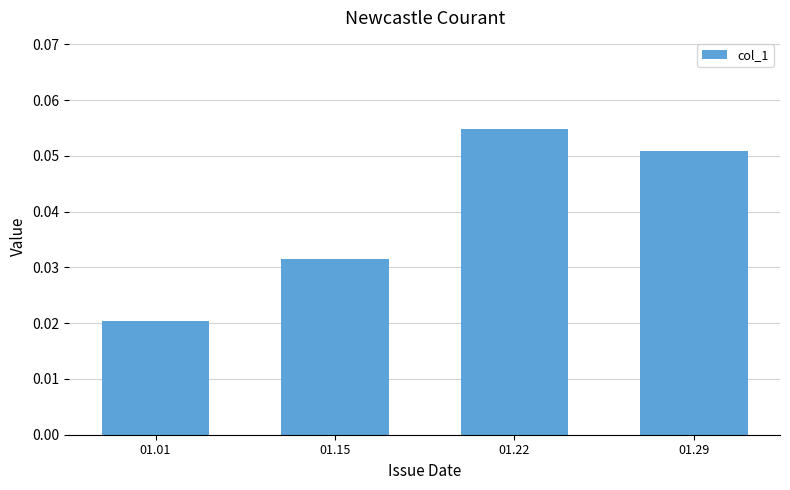

Are the bars horizontal?

No